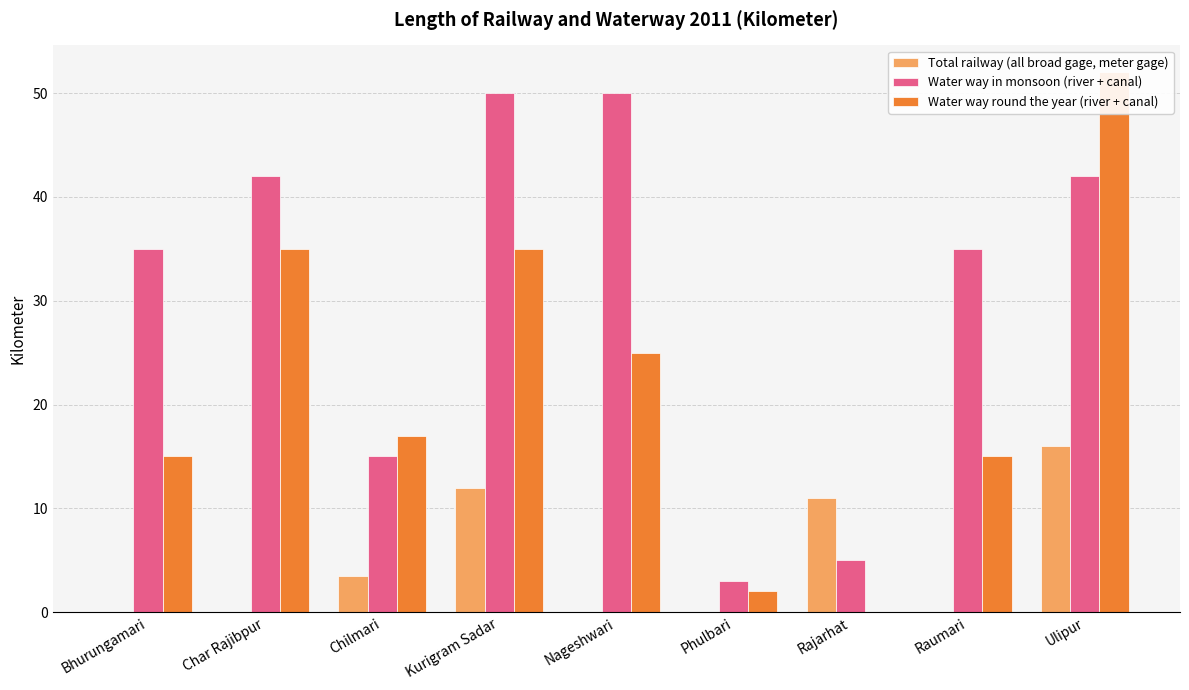

What is the label of the 2nd bar from the right?

Raumari